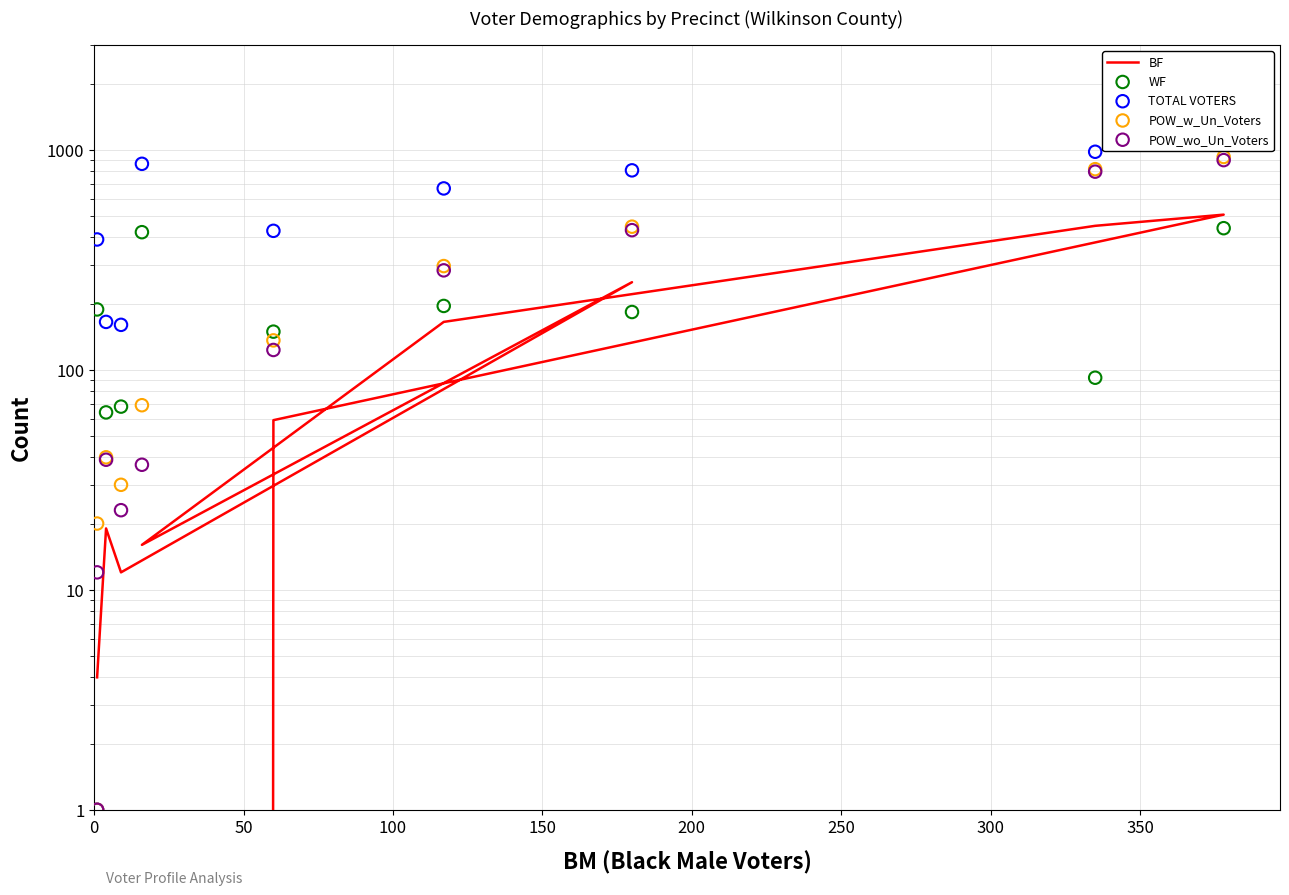

At how many categories does at least one series exceed 202?

7